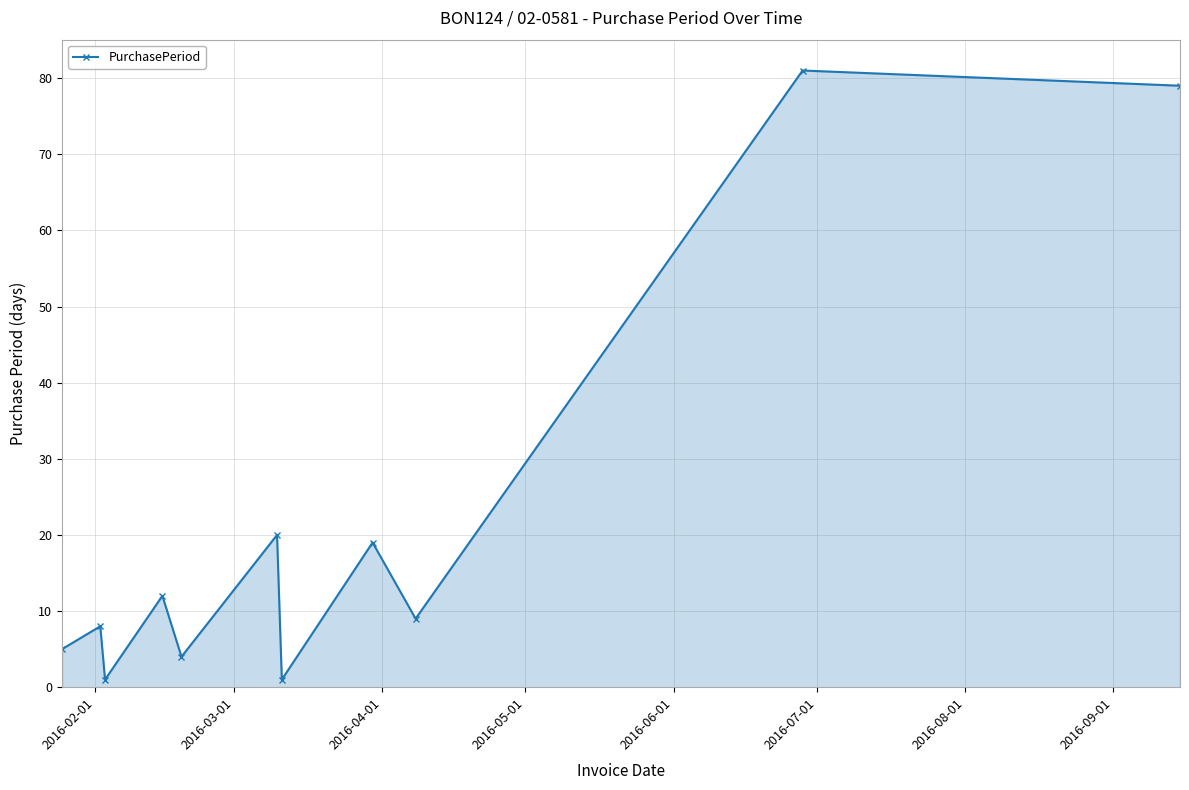

What is the difference between the maximum and second lowest values?

80